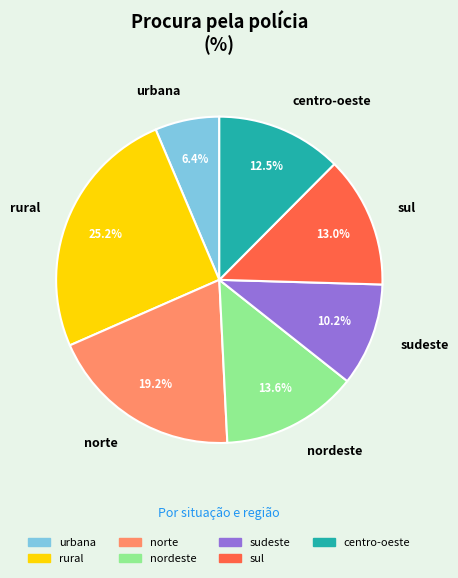

Between sul and norte, which is larger?

norte